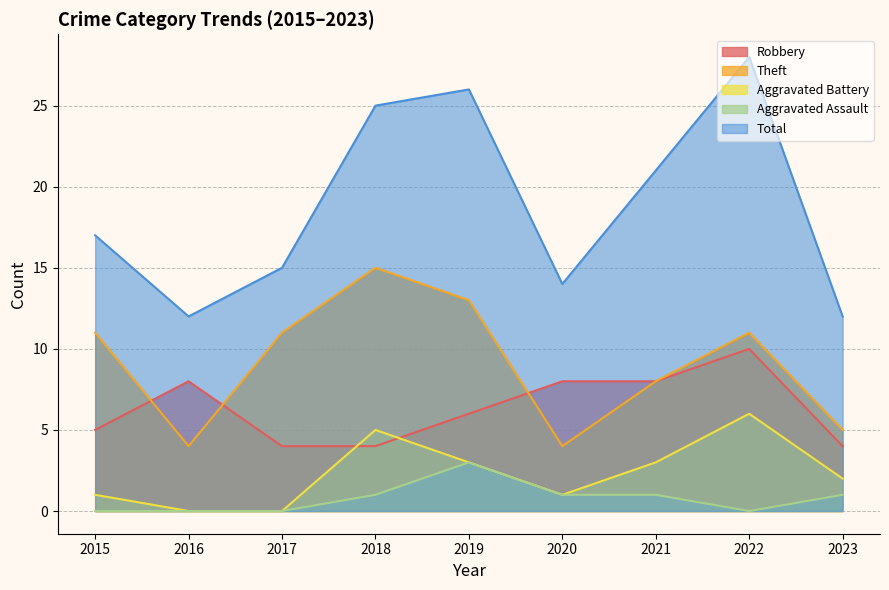

Which category has the lowest value in the Aggravated Assault series?

2015